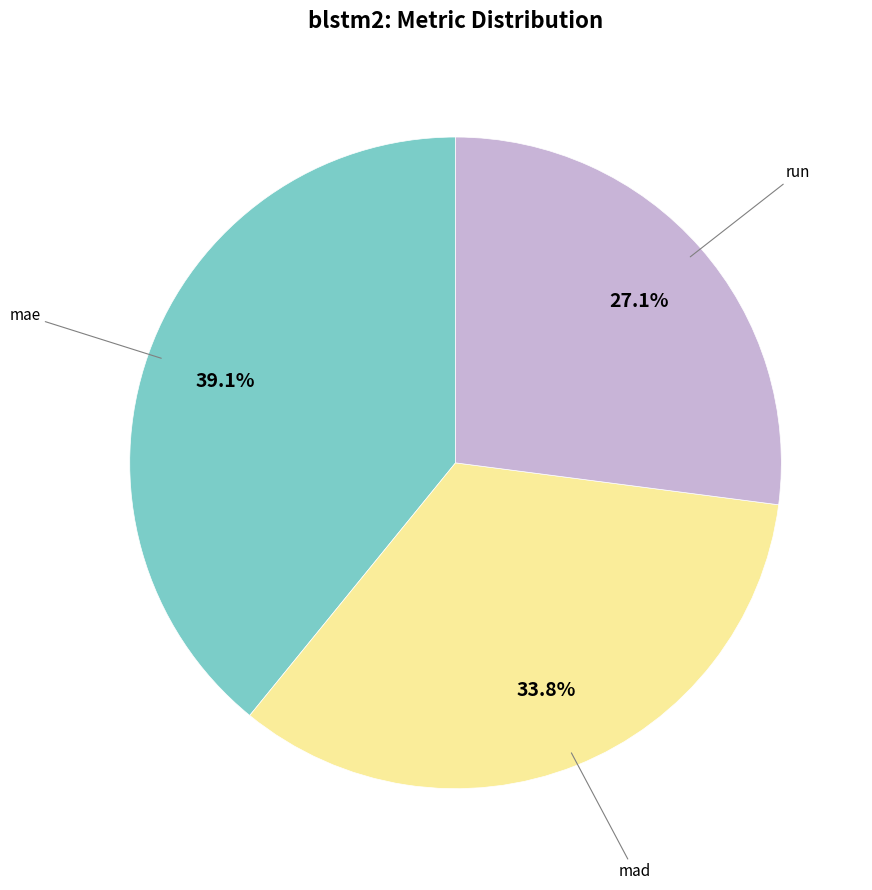

Does any single category account for the majority?

No